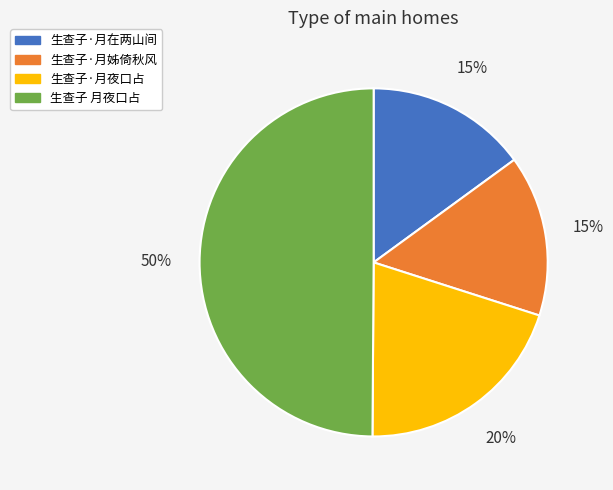

Between 生查子·月夜口占 and 生查子 月夜口占, which is larger?

生查子 月夜口占